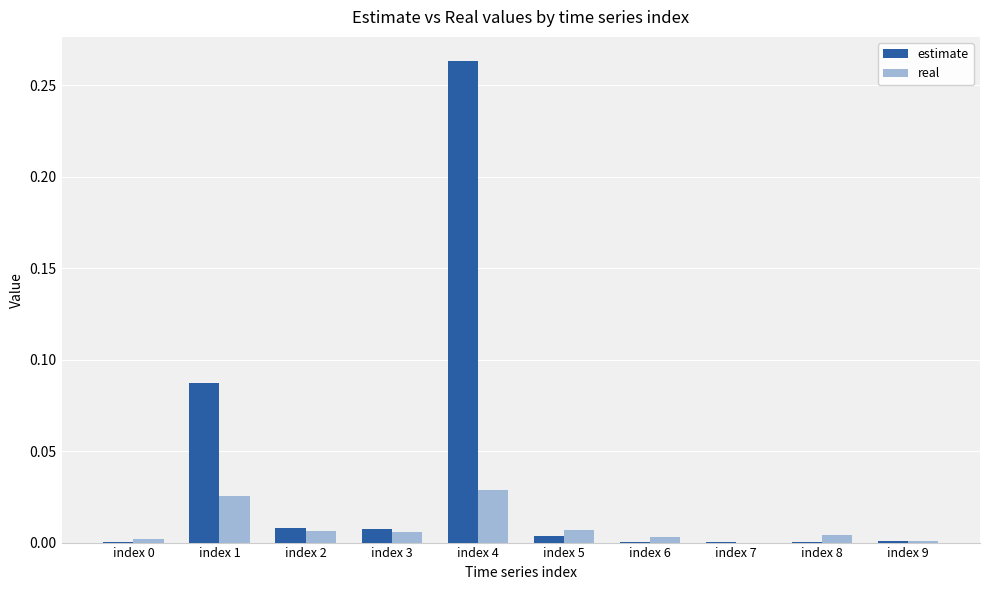

The real series shows 0.0 at index 4. True or false?

True